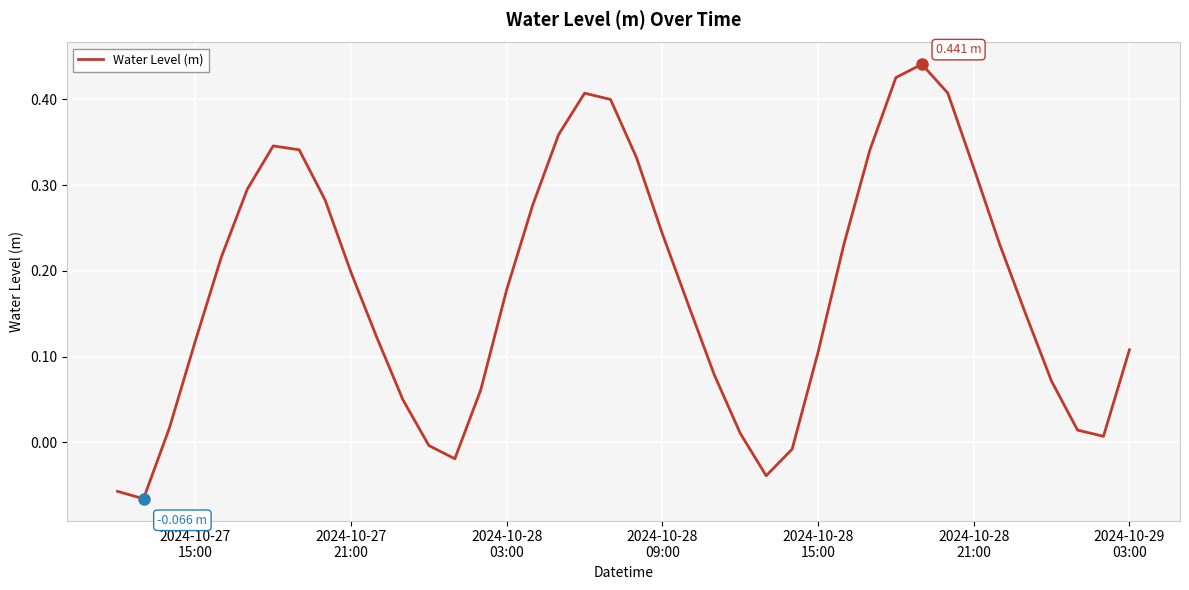

What is the value of the 32nd point from the left?

0.4